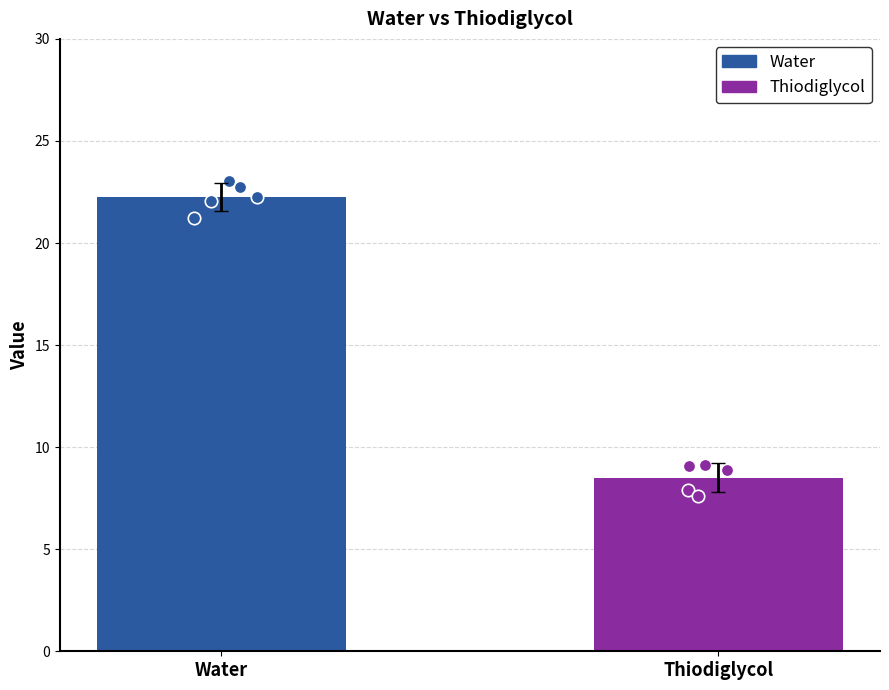

Is the value of Water at 4 greater than the value of Thiodiglycol at 4?

Yes